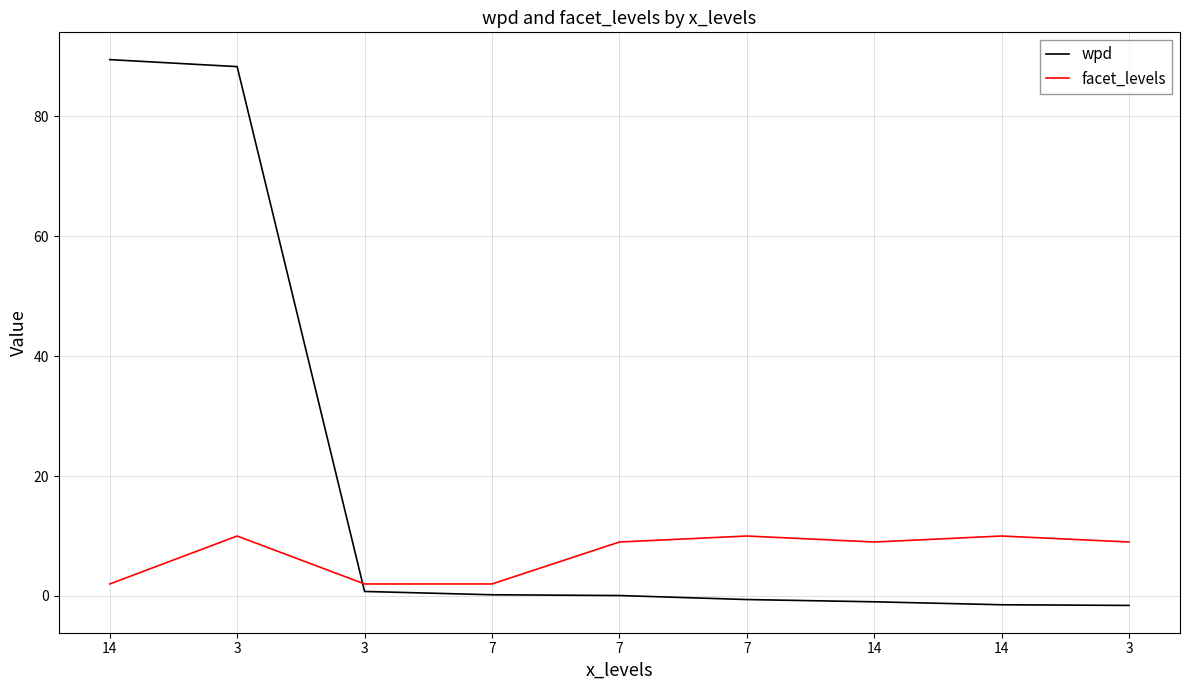

What are all the series names shown in the legend?

wpd, facet_levels